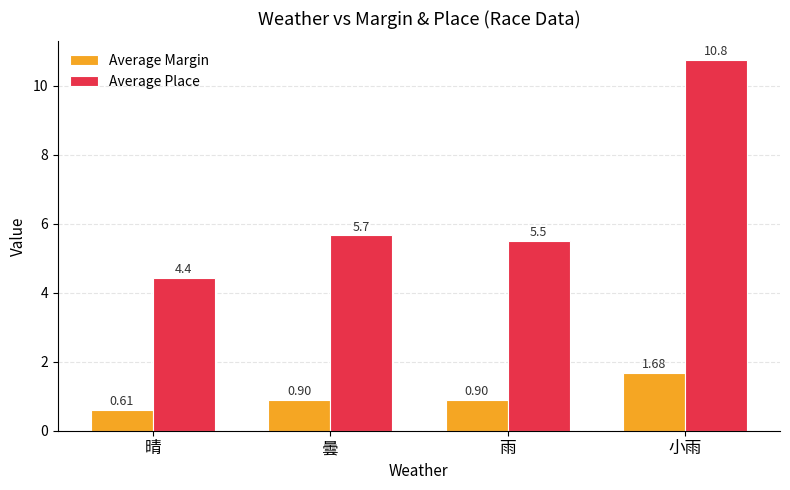

Rank the series at 小雨 from lowest to highest value.

Average Margin, Average Place